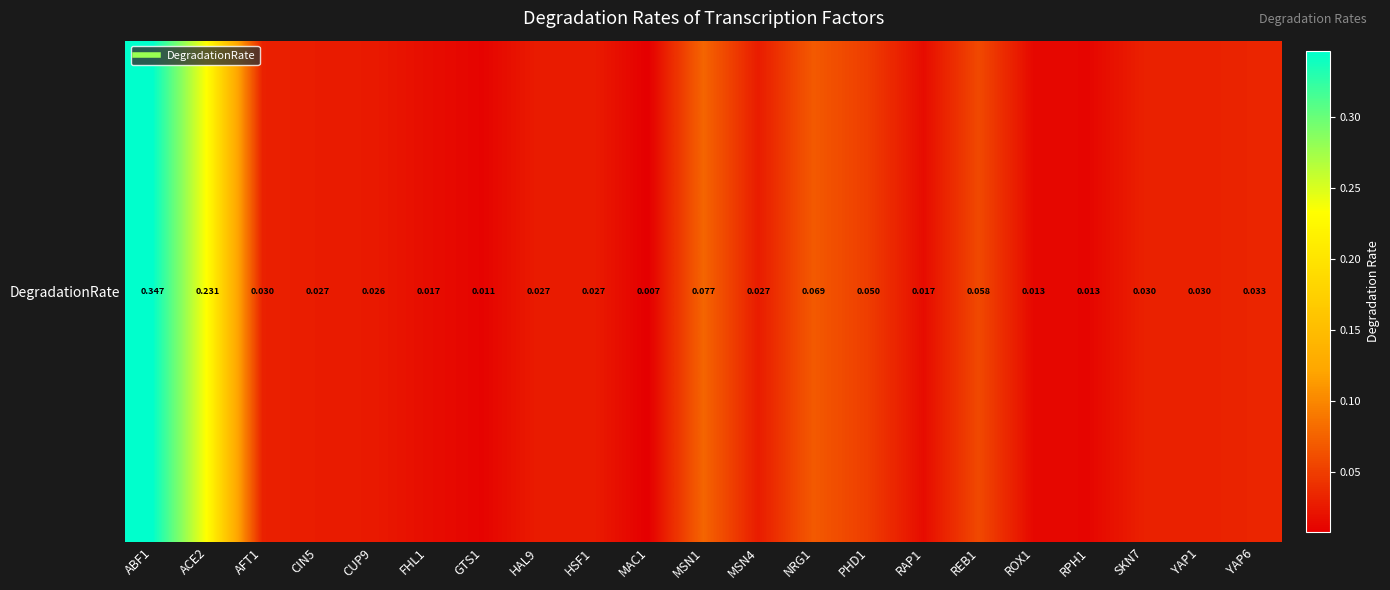

What is the difference between the second highest and minimum values?

0.2